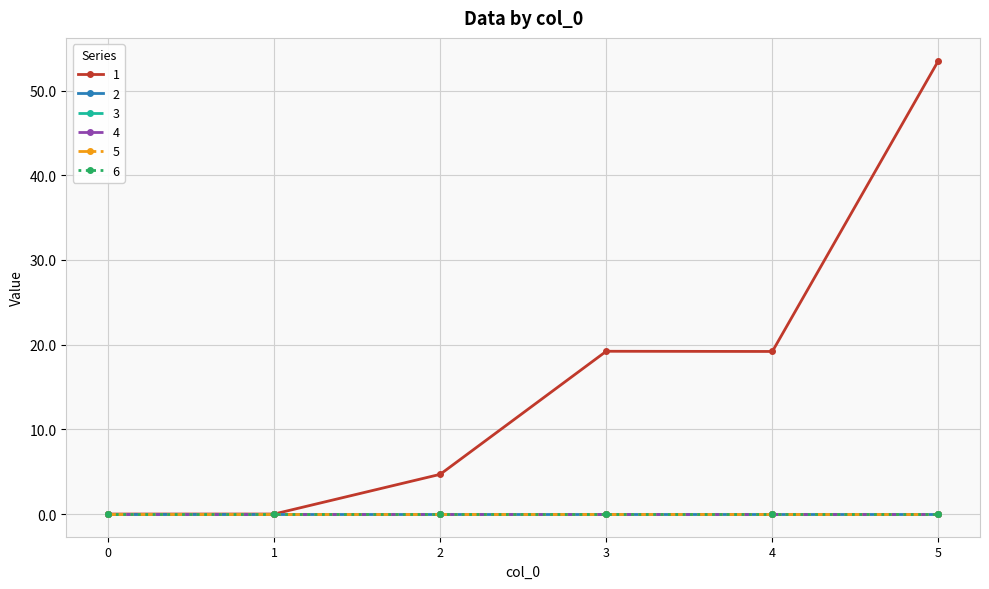

True or false: 1 and 2 cross at least once.

False